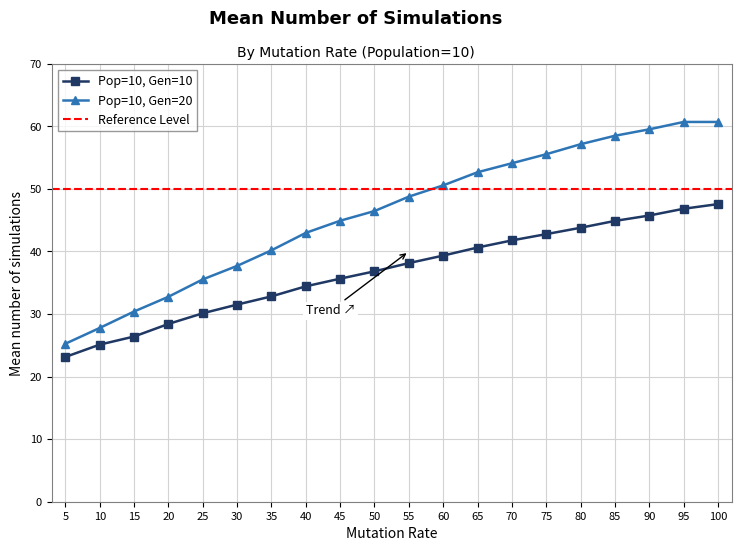

List the labels in order of Pop=10, Gen=20 value, smallest first.

5, 10, 15, 20, 25, 30, 35, 40, 45, 50, 55, 60, 65, 70, 75, 80, 85, 90, 95, 100